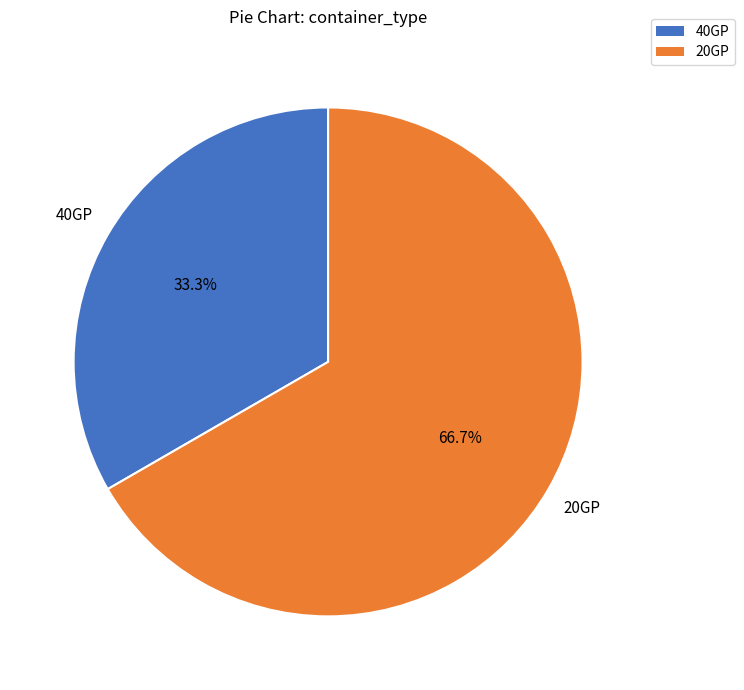

Which category has the smallest portion of the pie?

40GP